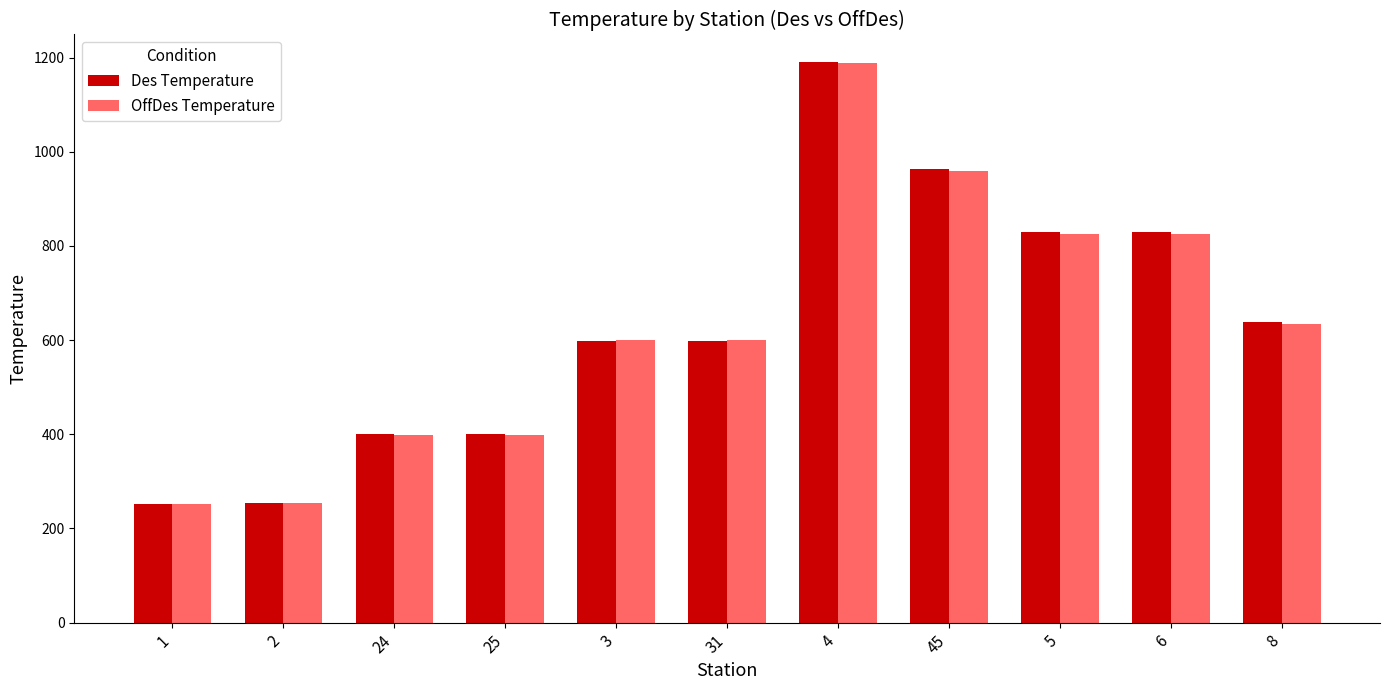

Is the value of Des Temperature at 24 greater than the value of OffDes Temperature at 5?

No